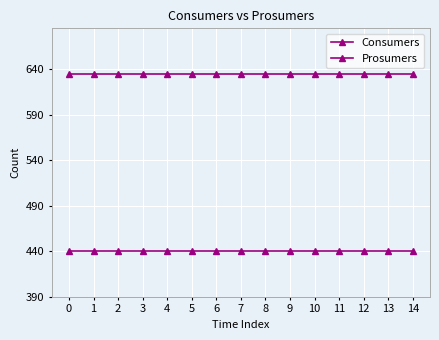

How many lines are shown in the chart?

2